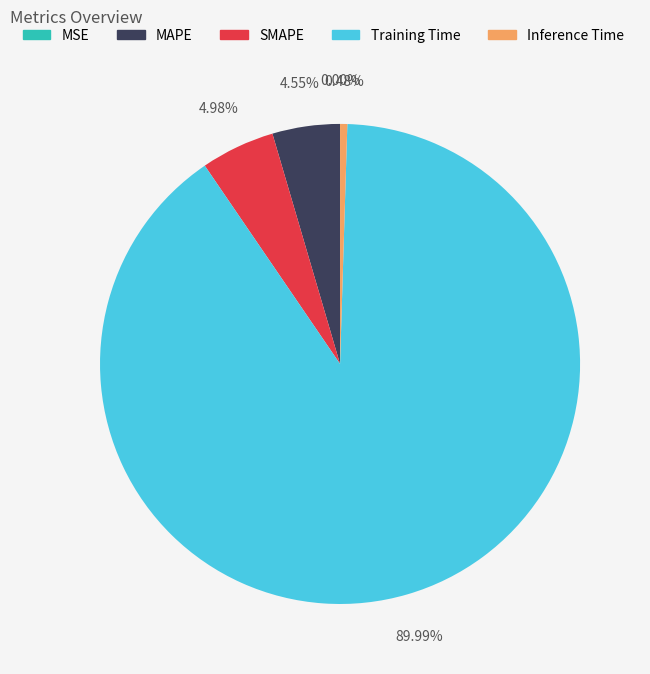

Which slice is the largest?

Training Time